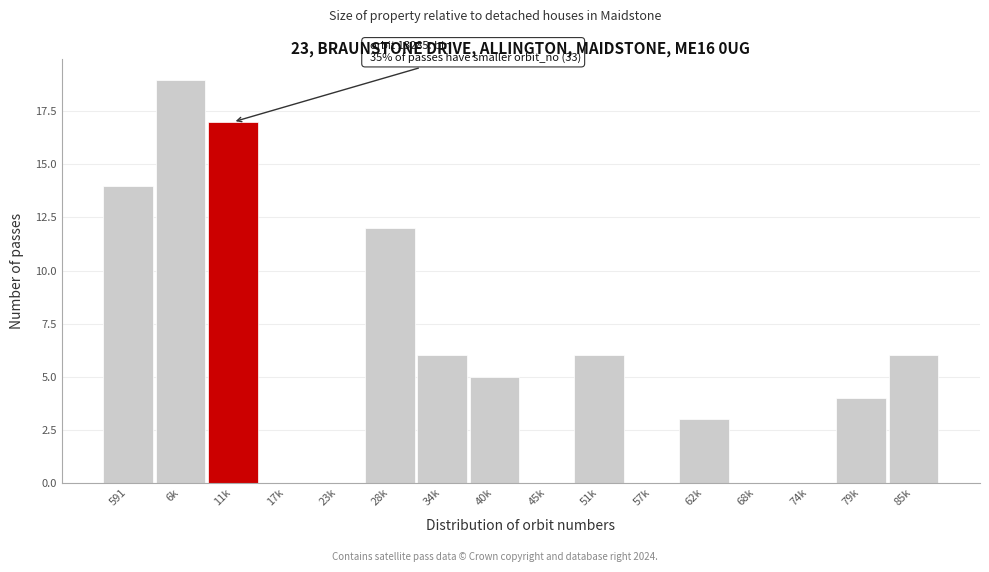

Reading right to left, transcribe all the data shown in this chart.

85k=6	79k=4	74k=0	68k=0	62k=3	57k=0	51k=6	45k=0	40k=5	34k=6	28k=12	23k=0	17k=0	11k=17	6k=19	591=14